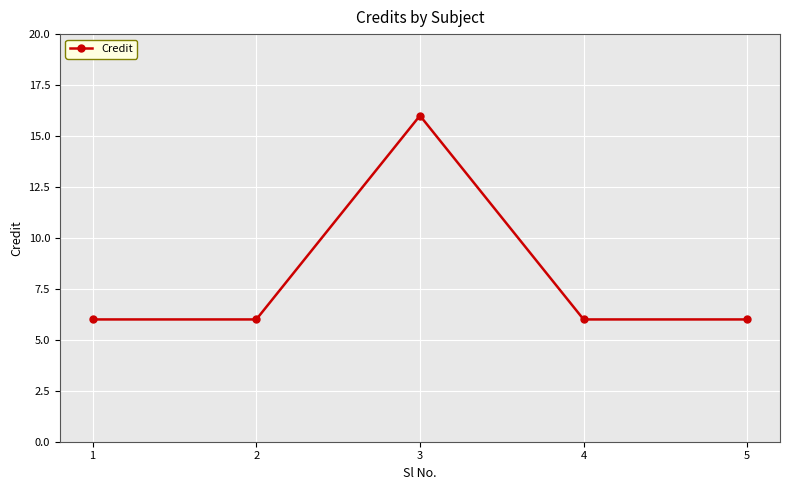

True or false: the data shows 16 at 3.

True